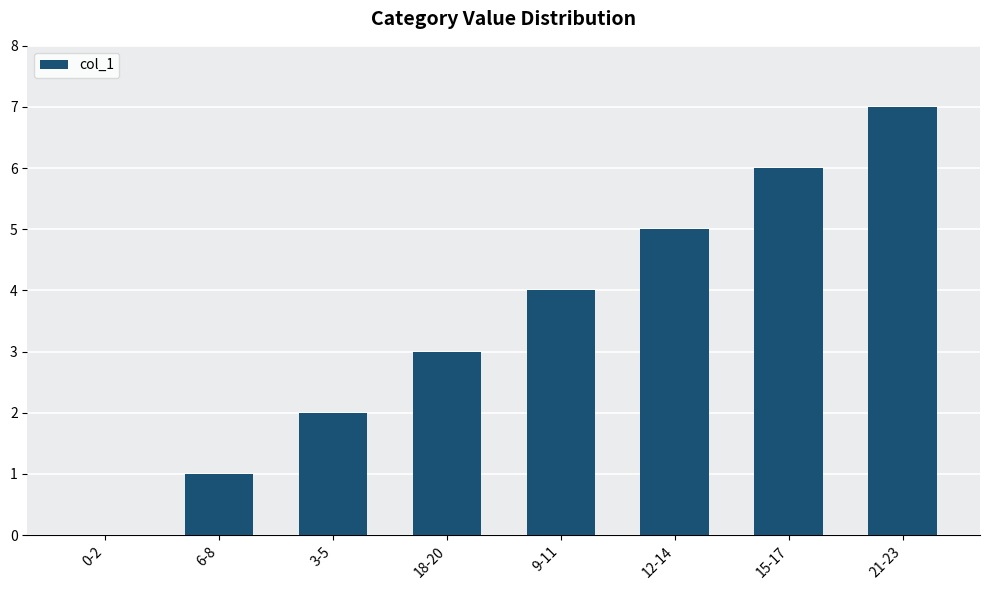

Is it true that the value at 9-11 is 4?

True